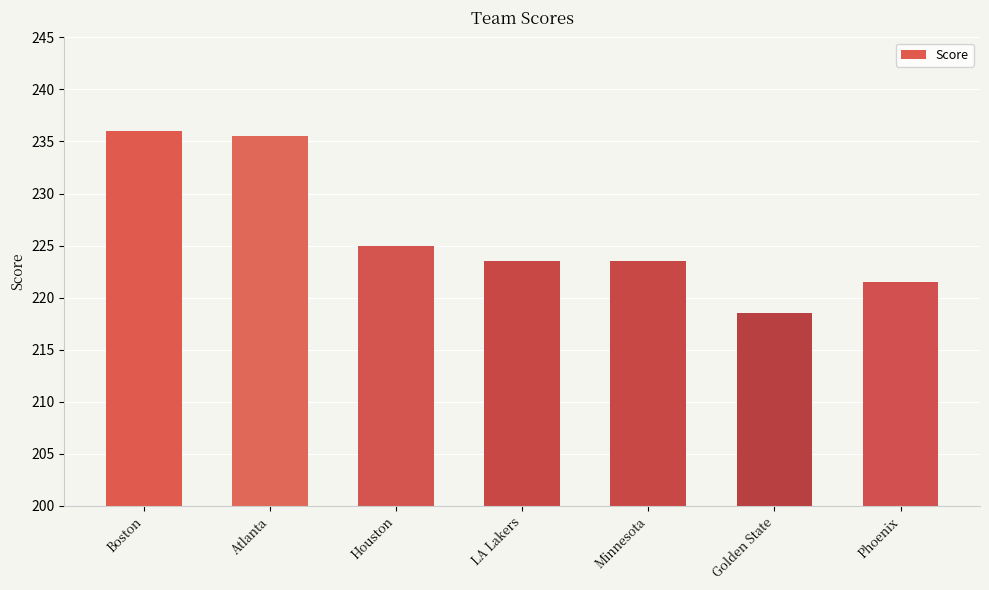

Count the number of data series in this chart.

1